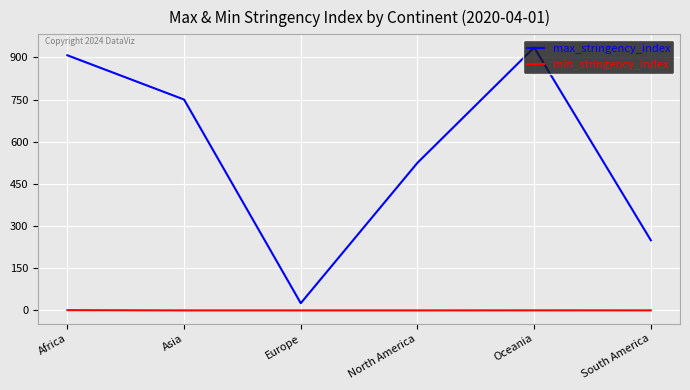

Between Europe and South America, which series saw the biggest shift?

max_stringency_index